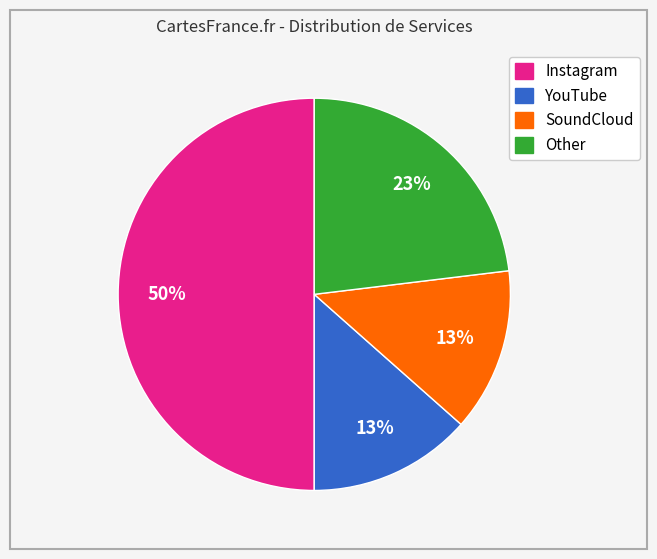

Which slice is the largest?

Instagram